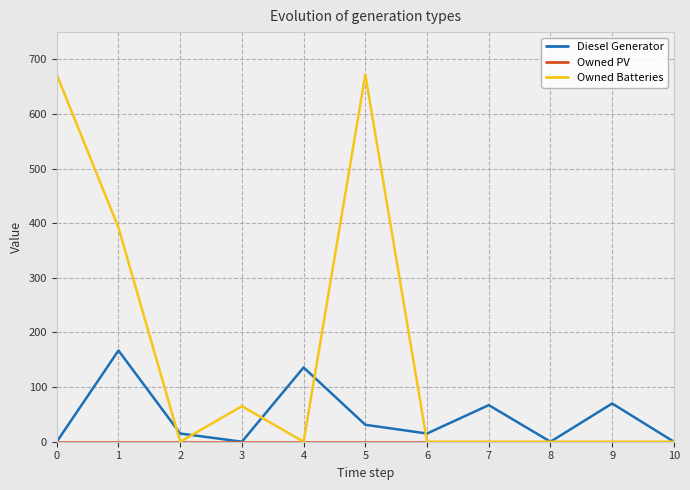

Between 3 and 5, which series saw the biggest shift?

Owned Batteries